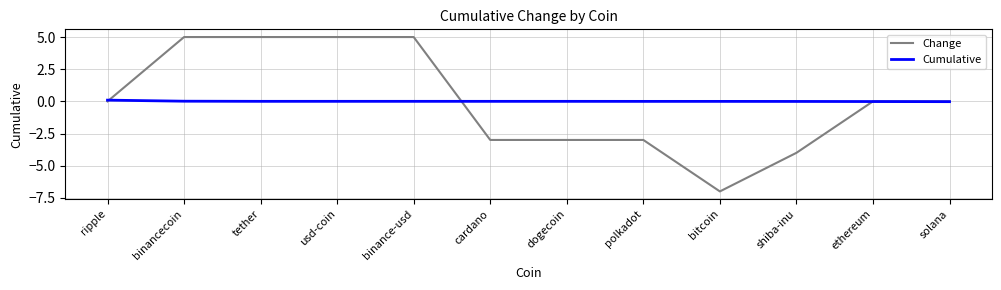

Rank the series at tether from highest to lowest value.

Change, Cumulative